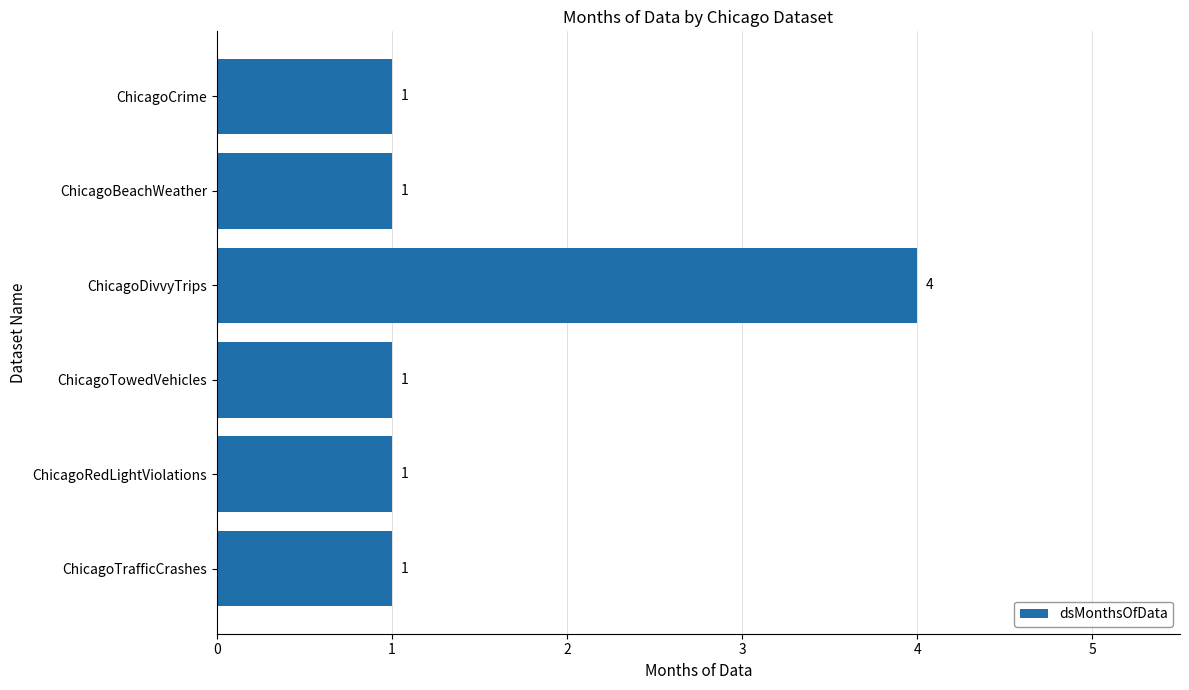

Reading bottom to top, what are all the values shown in this chart?

1	1	1	4	1	1